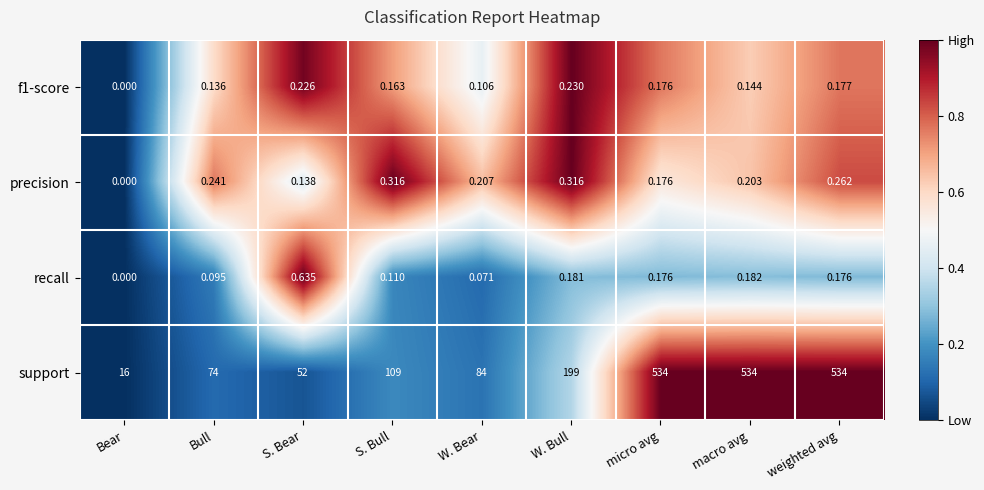

At how many categories does at least one series exceed 0?

9